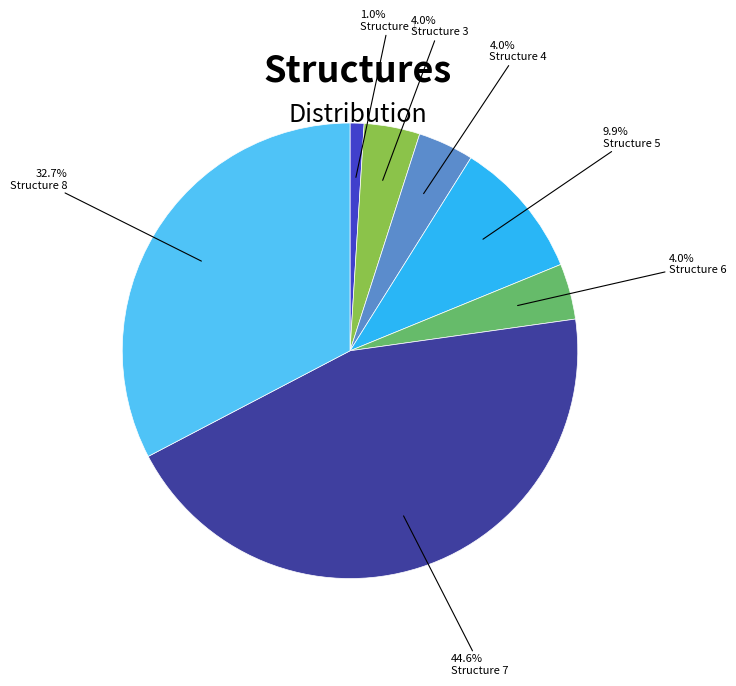

Is there a majority slice in this chart?

No